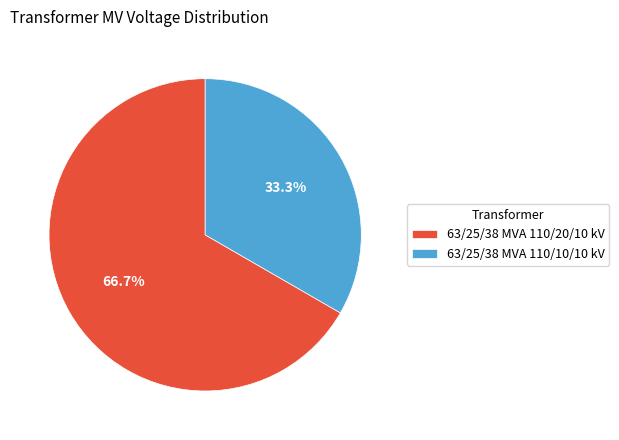

Is there a majority slice in this chart?

Yes